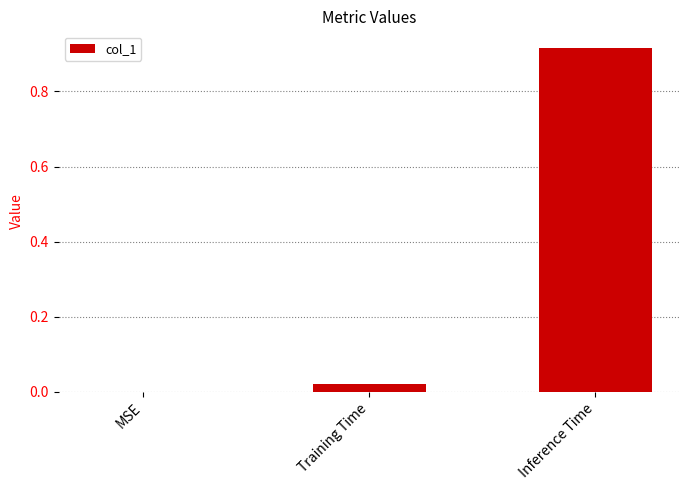

True or false: the data shows 0.5 at MSE.

False